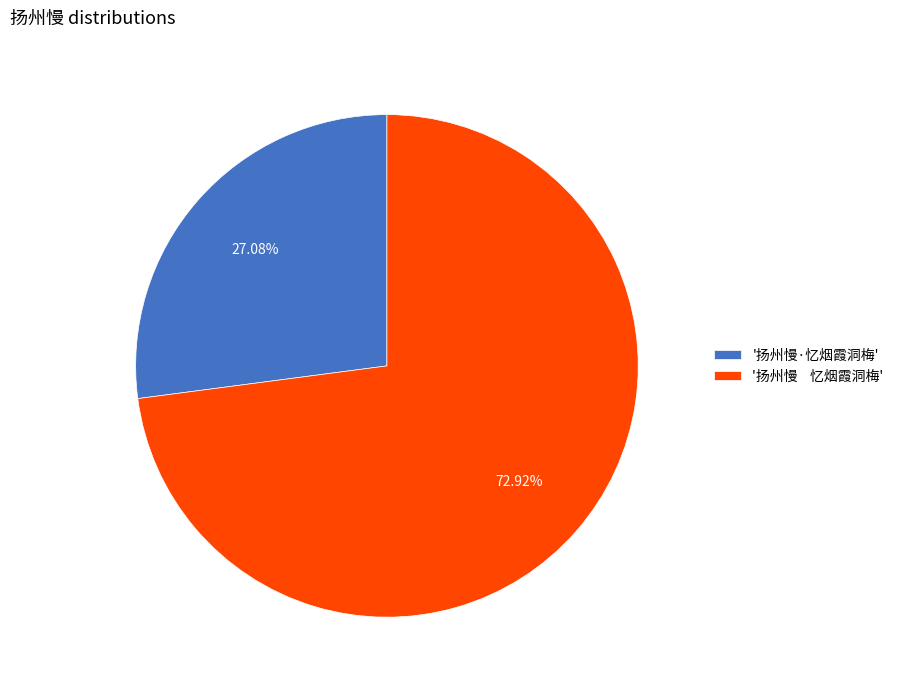

How many segments does this pie chart have?

2